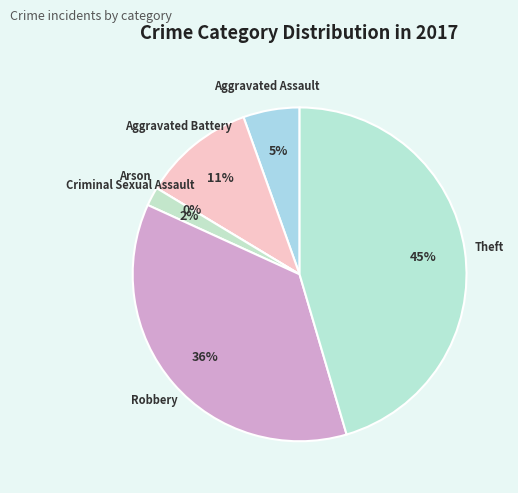

What percentage is the Aggravated Assault slice, to the nearest percent?

5%